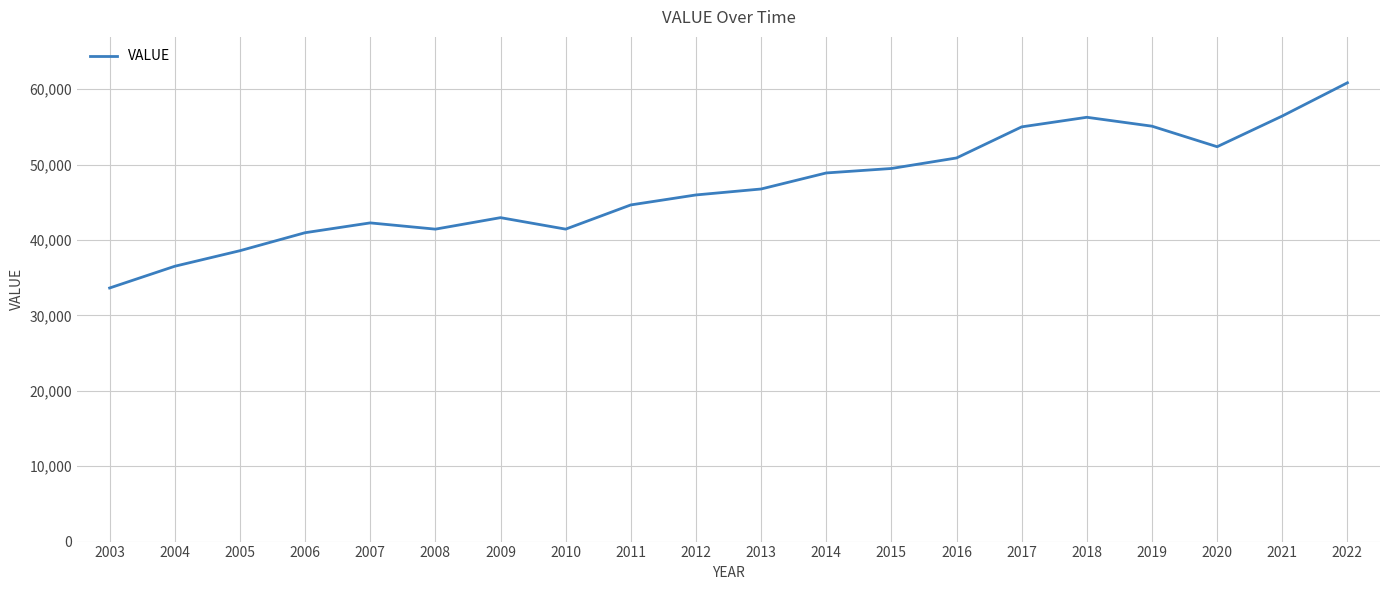

Which has a higher value, 2008 or 2005?

2008